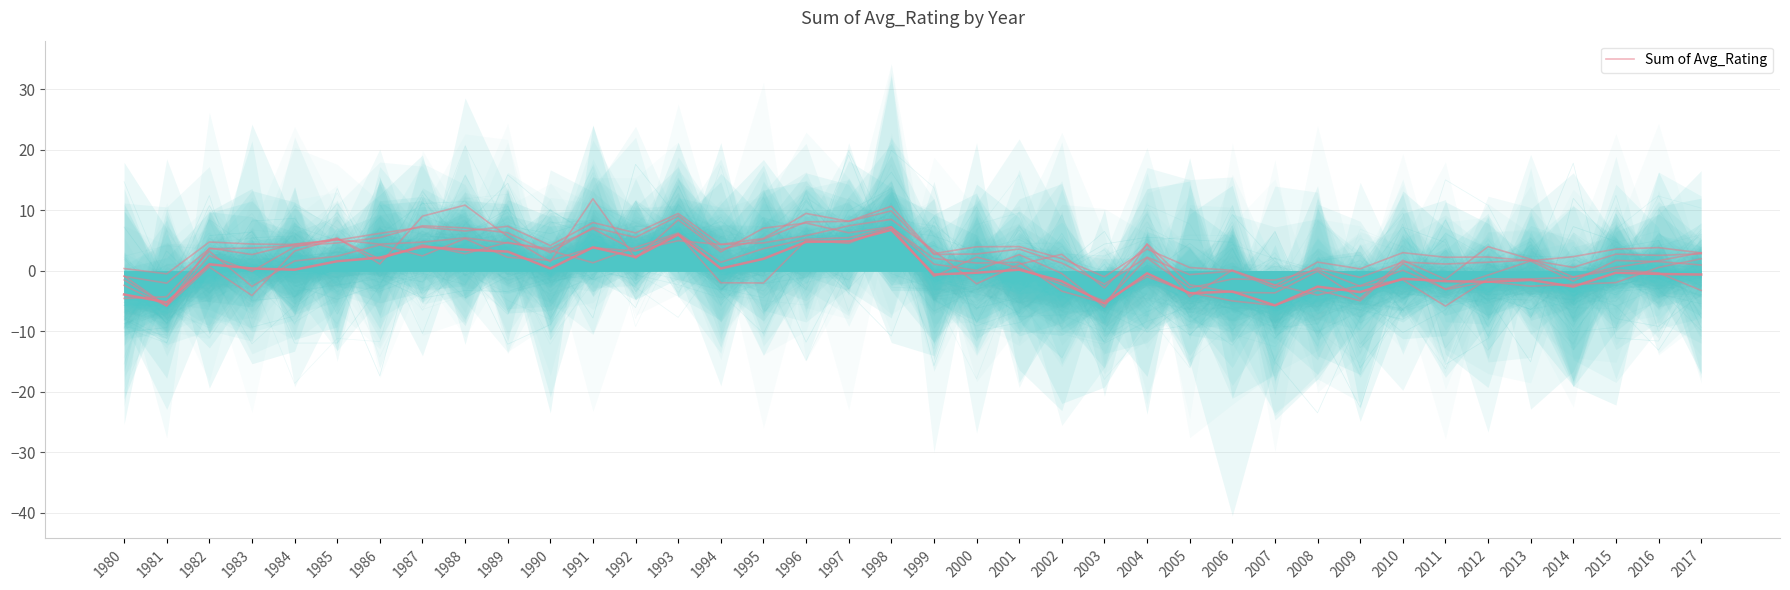

What is the approximate value at 2000?

2.3